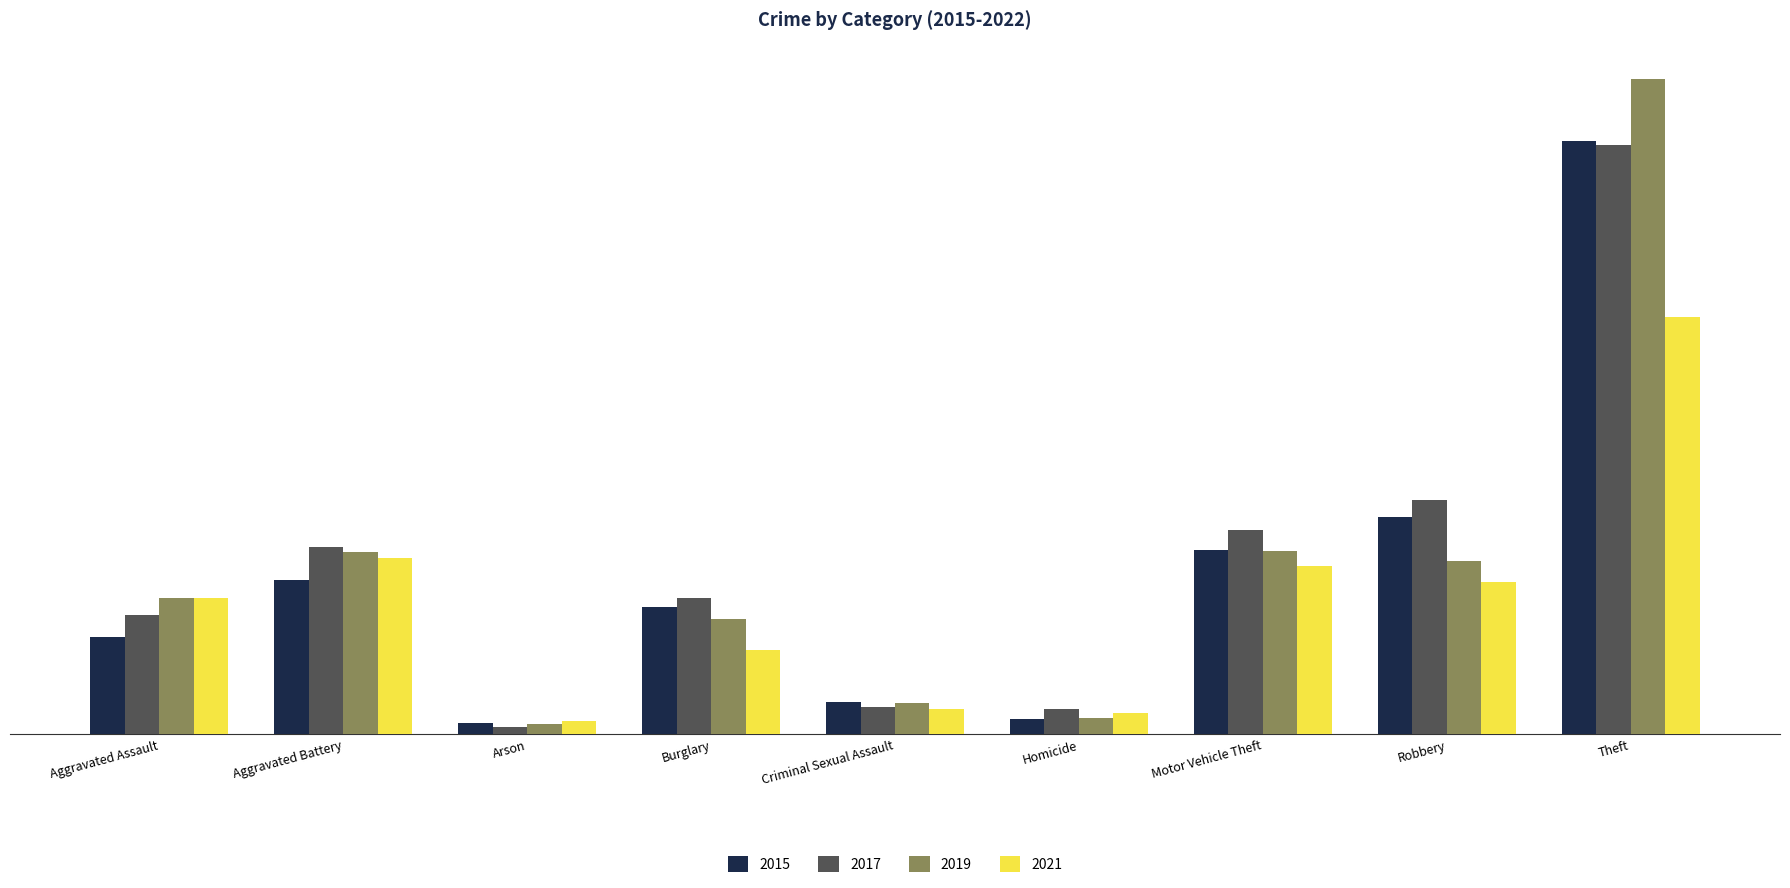

At which label does 2015 first exceed 422?

Aggravated Battery